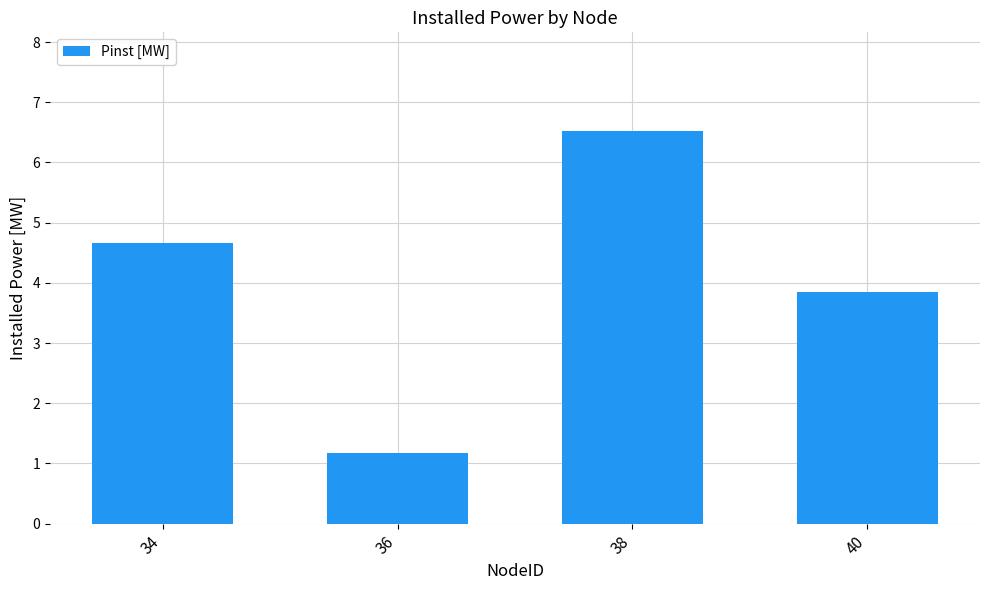

List the labels in order of value, largest first.

38, 34, 40, 36